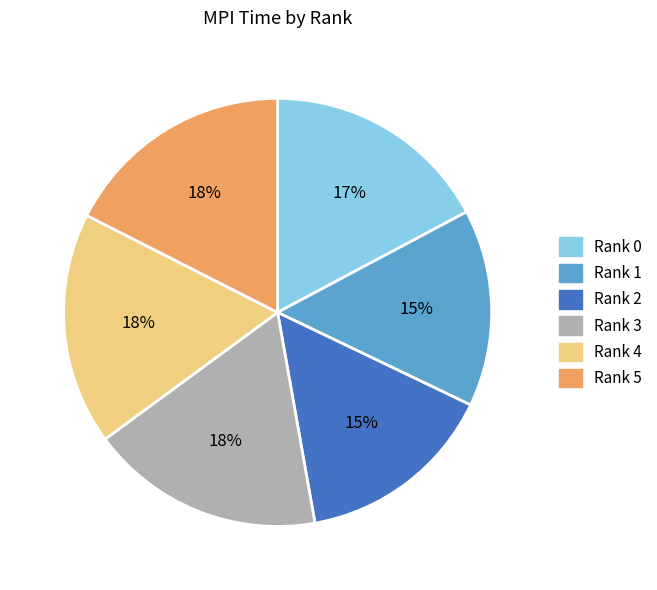

Do Rank 1 and Rank 0 together represent more than half of the pie?

No